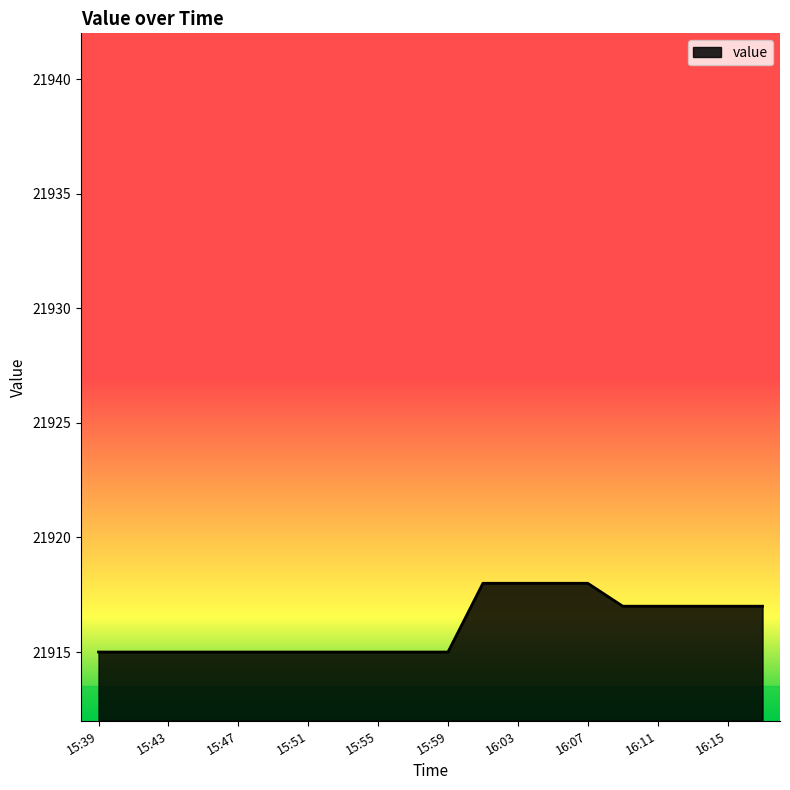

What is the smallest value displayed?

21915